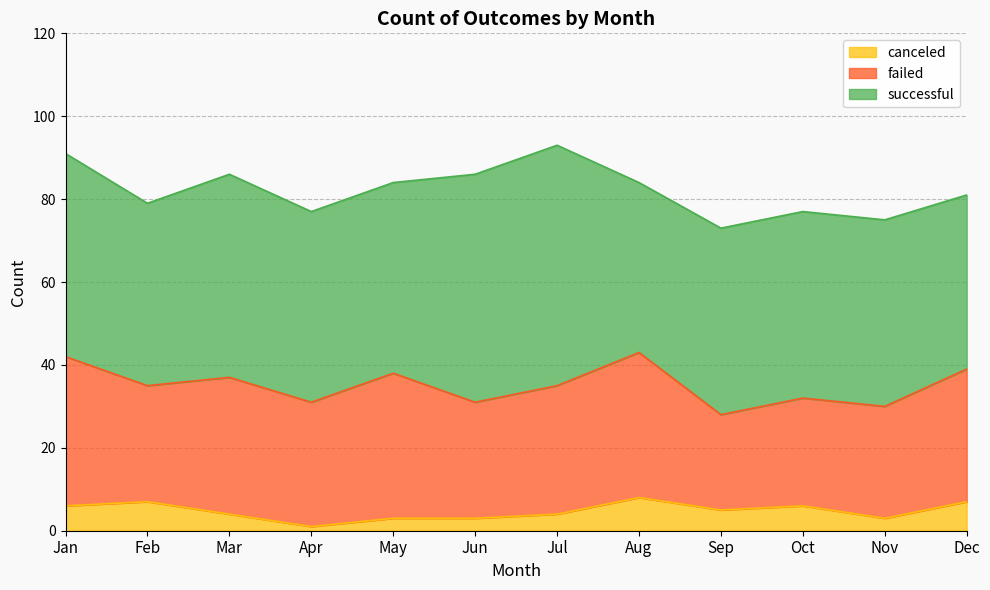

True or false: failed has more than 1 interior local peaks.

True